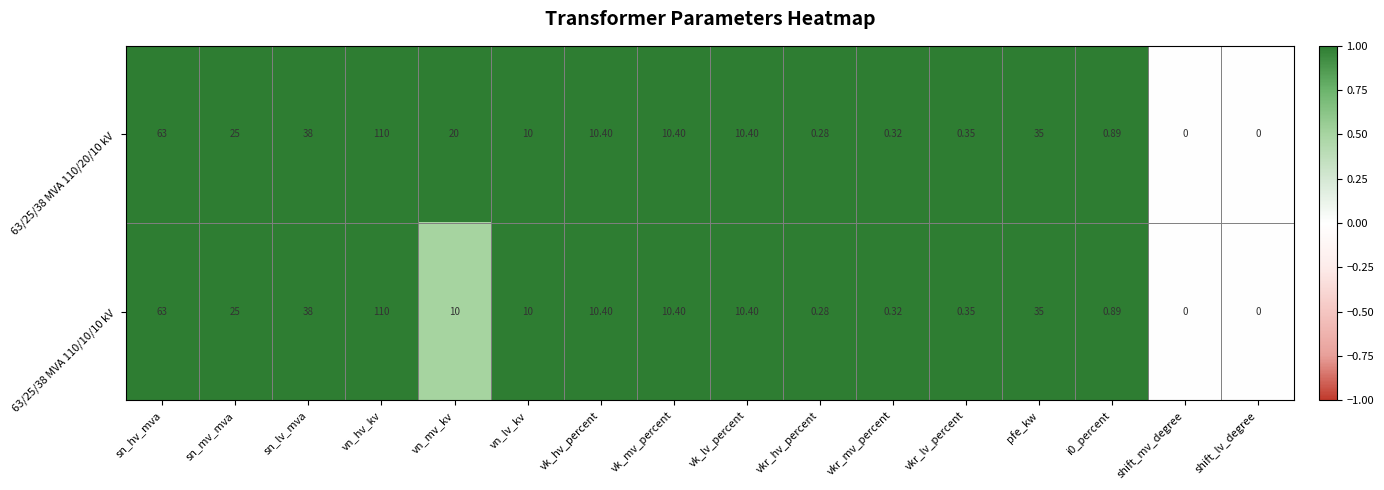

Where is 63/25/38 MVA 110/20/10 kV nearest to the value 55?

sn_hv_mva